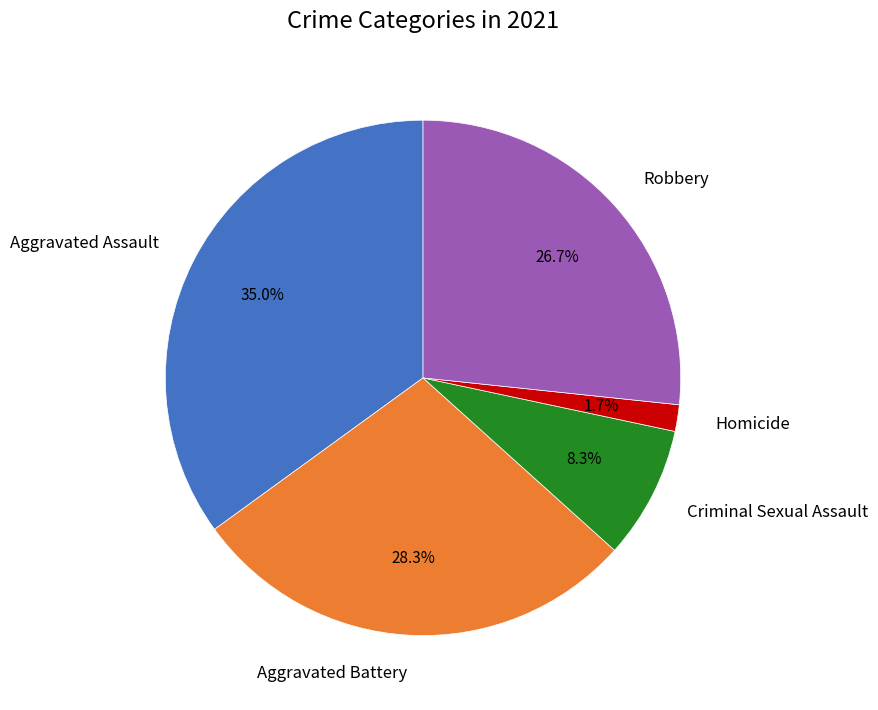

What portion of the pie excludes Aggravated Battery?

71.7%